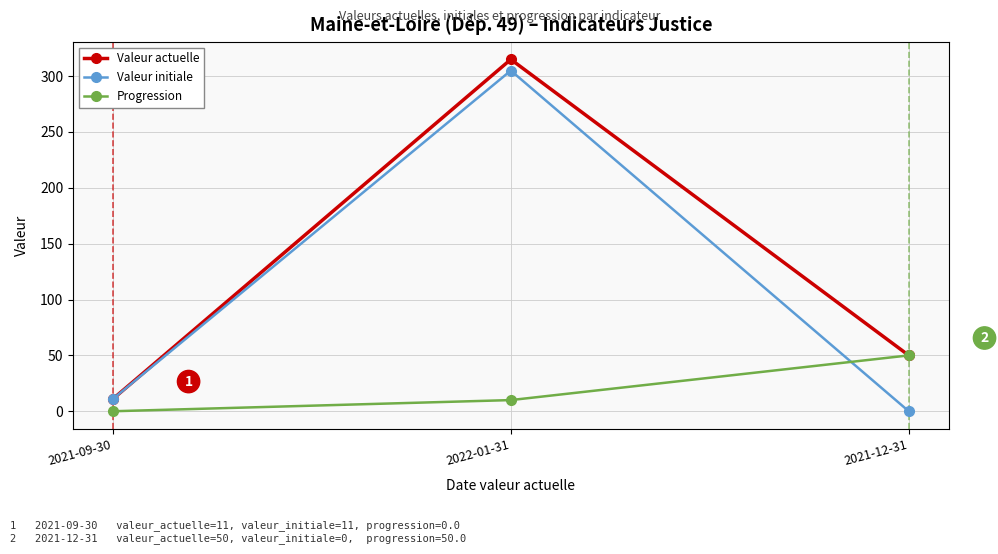

At which category is the sum across all series the highest?

2022-01-31